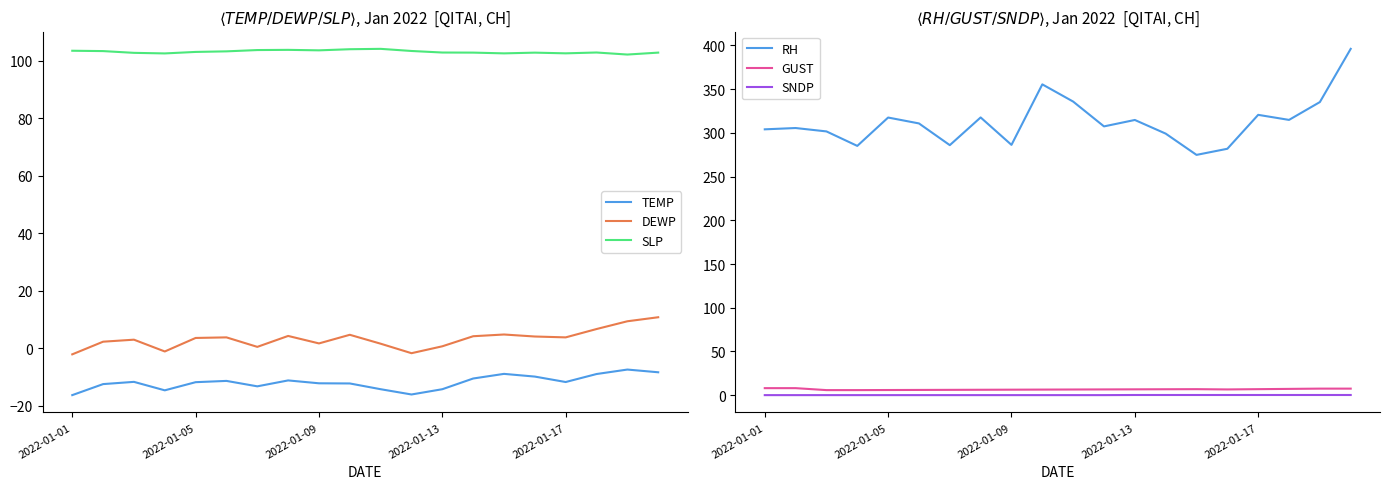

What is the spread (max minus min) of values at 11?

323.5